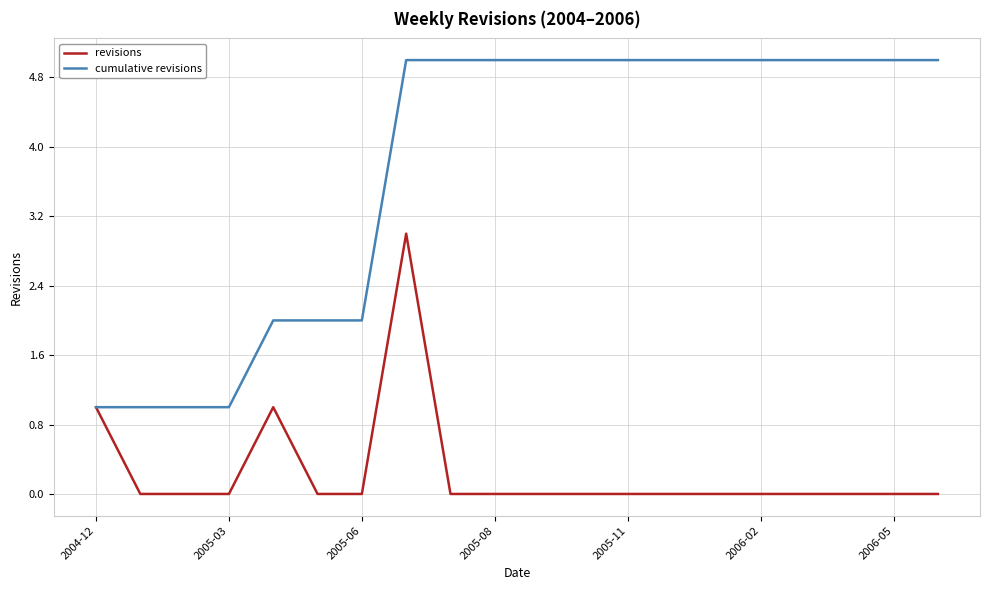

What is the greatest value displayed?

5